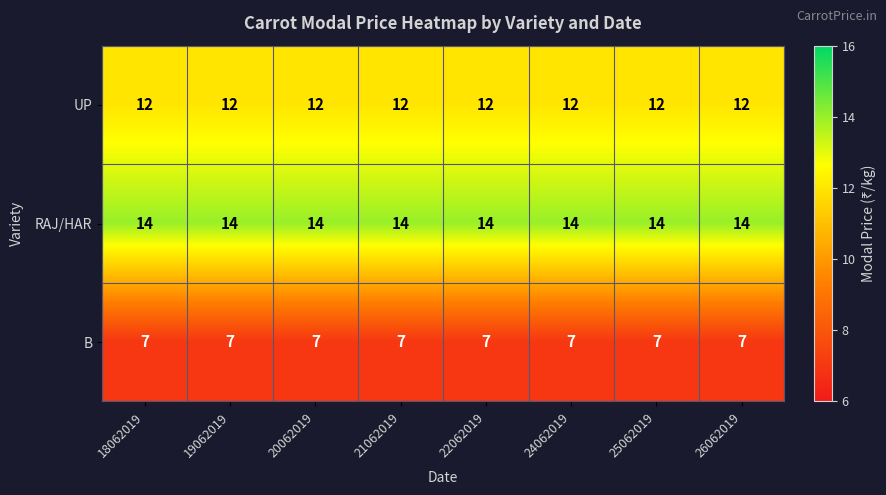

What is the spread (max minus min) of values at 22062019?

7